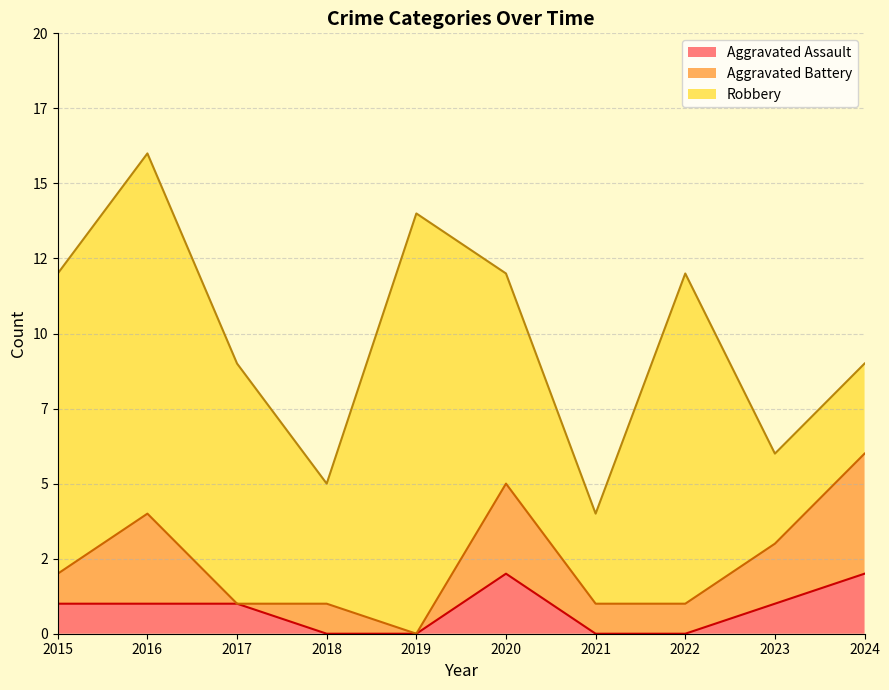

True or false: Robbery and Aggravated Assault intersect in this chart.

False